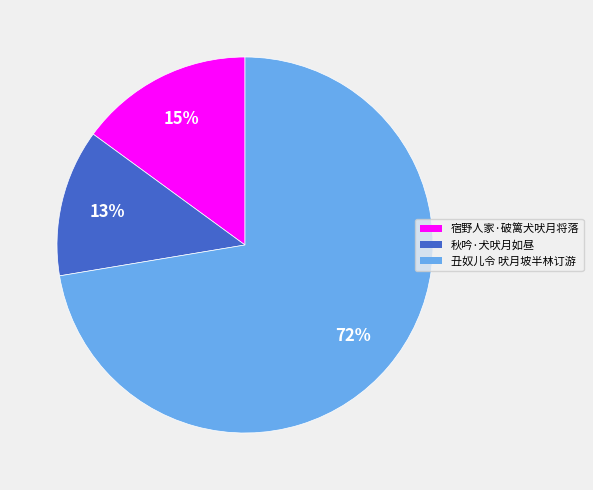

Do 丑奴儿令 吠月坡半林订游 and 秋吟·犬吠月如昼 together represent more than half of the pie?

Yes